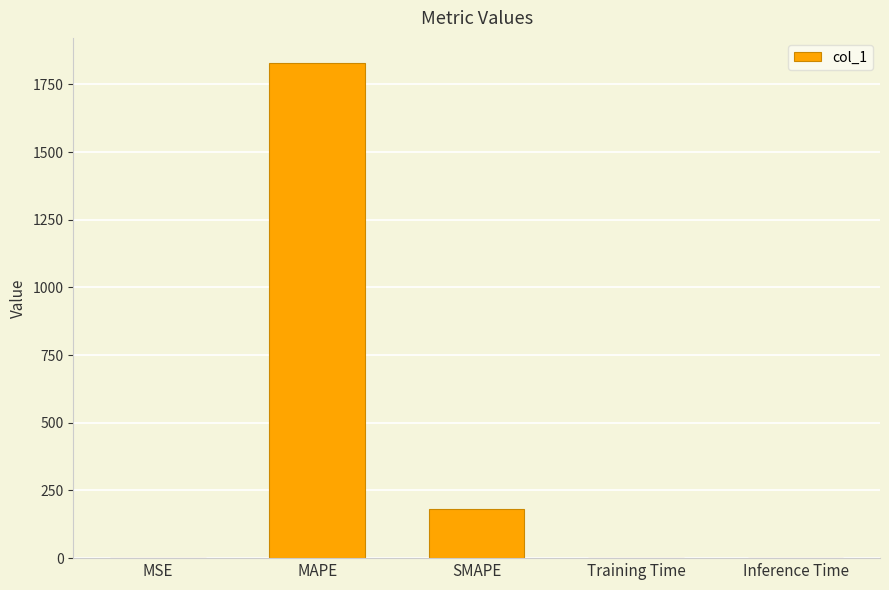

The value at Training Time is 0.0. True or false?

True